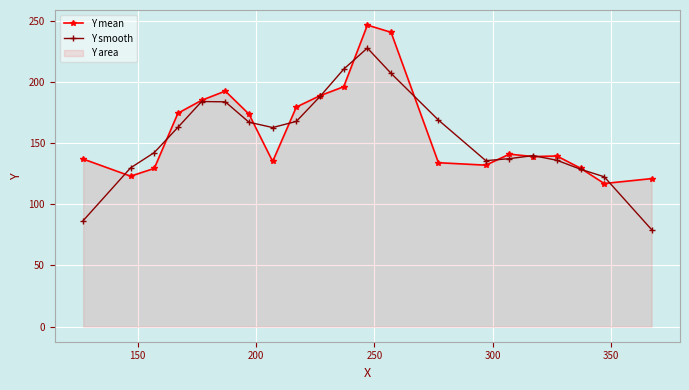

True or false: Y mean has more than 2 points higher than both neighbors.

True